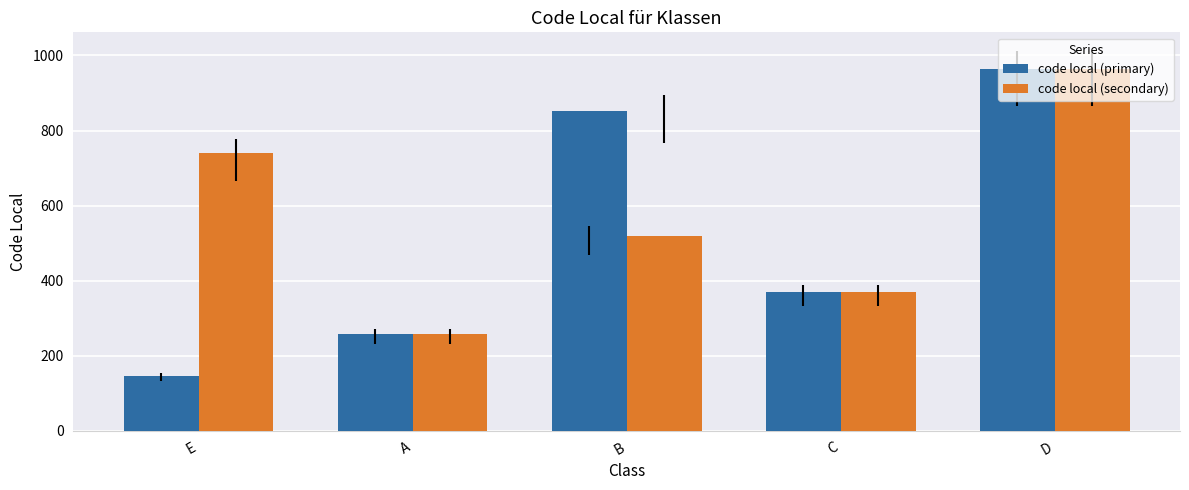

The code local (primary) series shows 52 at A. True or false?

False